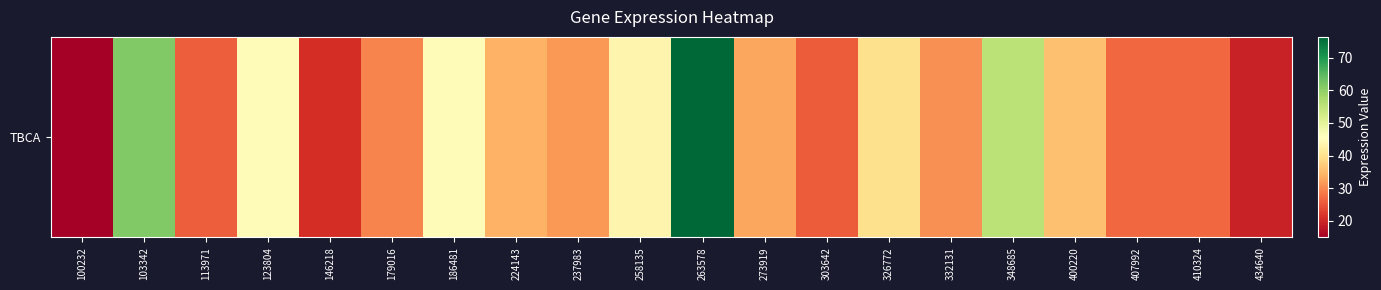

Reading left to right, extract all data points from this chart.

15.0	61.3	25.9	44.9	20.8	29.4	45.1	34.1	31.4	43.5	76.3	32.9	25.6	39.8	30.6	55.4	35.7	26.9	26.7	19.3